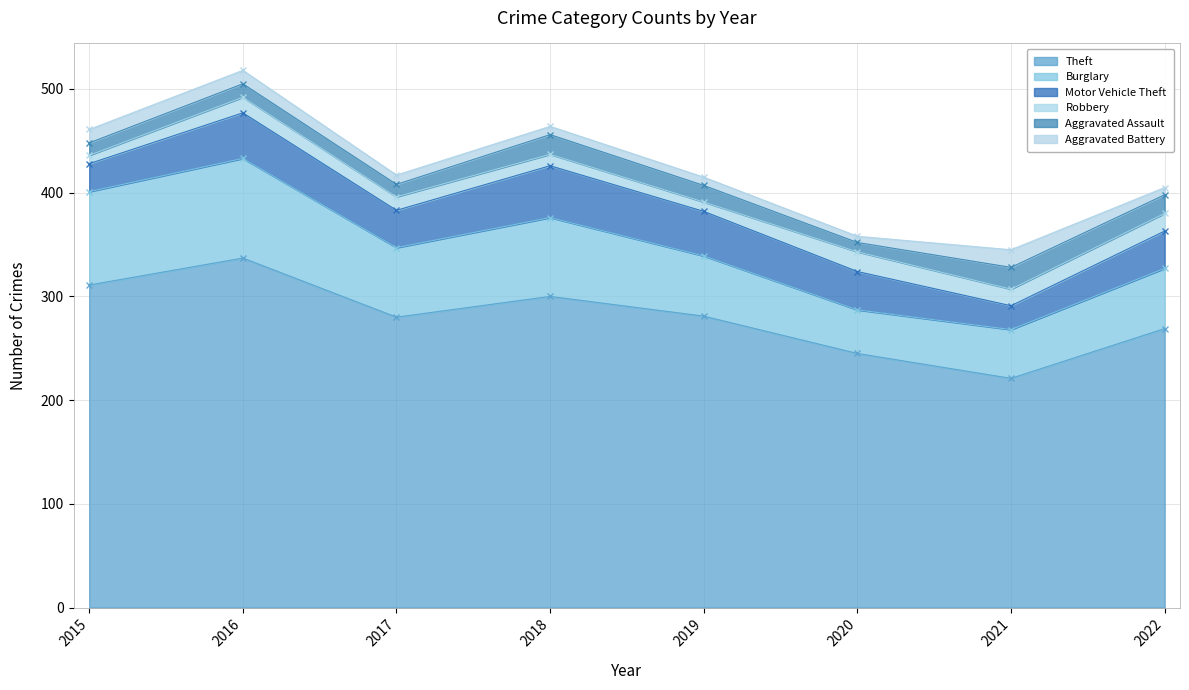

At which category is the sum across all series the highest?

2016